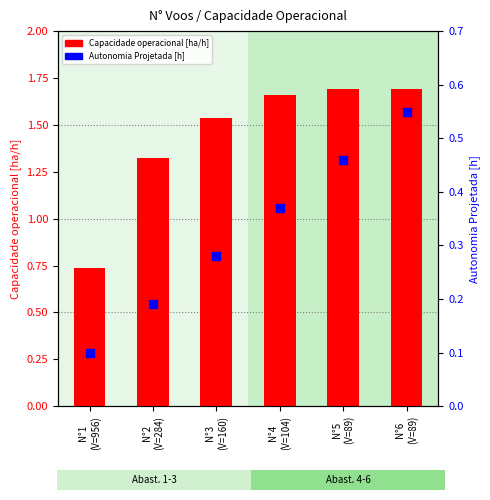

Is the value of Autonomia Projetada [h] at N°1
(V=956) greater than the value of Capacidade operacional [ha/h] at N°5
(V=89)?

No